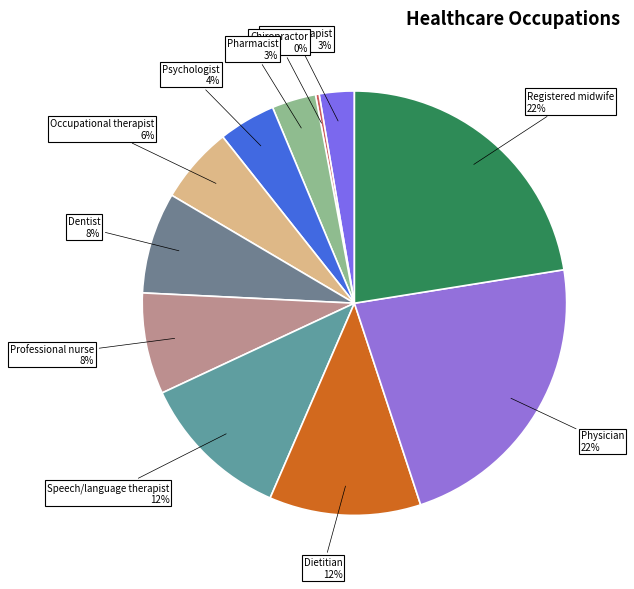

Between Psychologist and Chiropractor, which is larger?

Psychologist